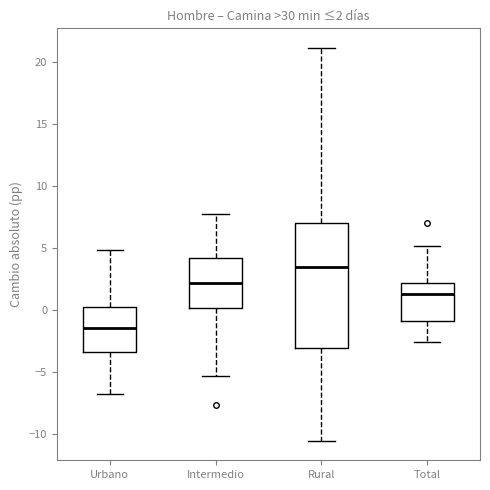

Which box has the highest median line?

Rural